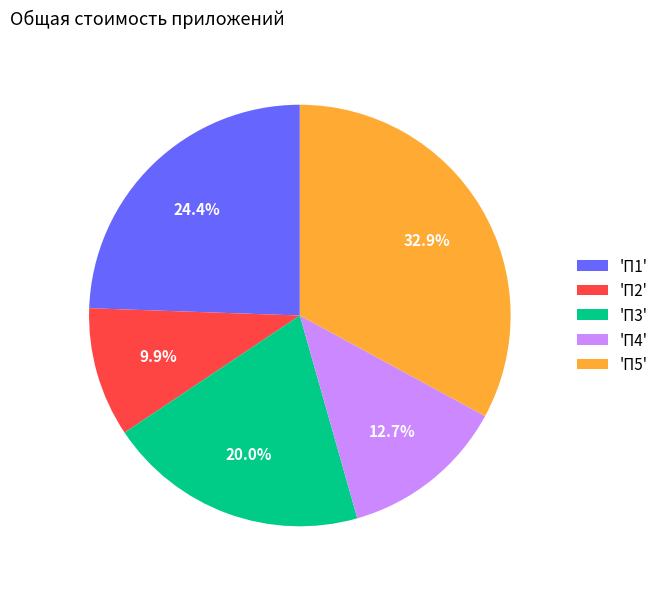

Approximately how many times larger is the value at 'П2' compared to 'П1'?

0.4